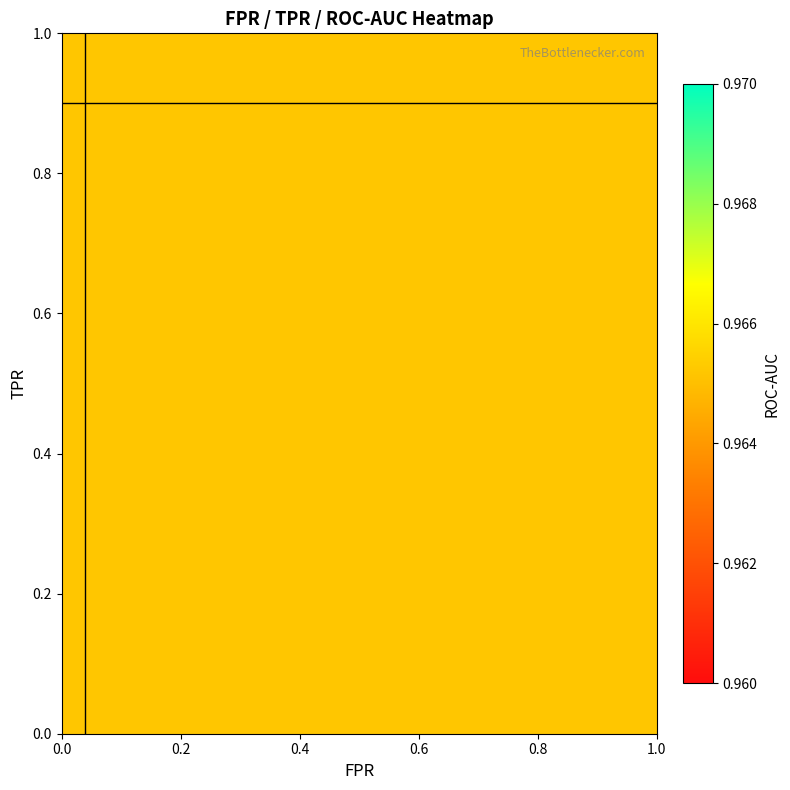

Is the value of roc_auc at 3 greater than the value of tpr at 17?

Yes